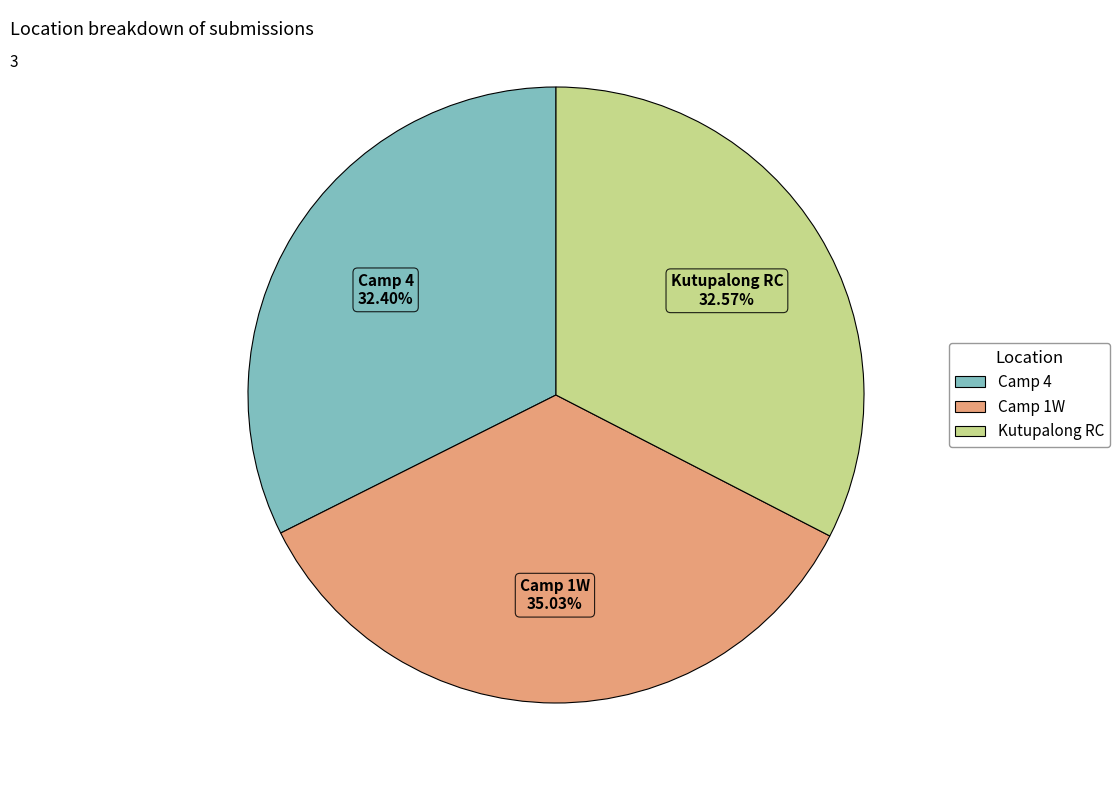

To the nearest percent, what percentage of the pie is Camp 1W?

35%